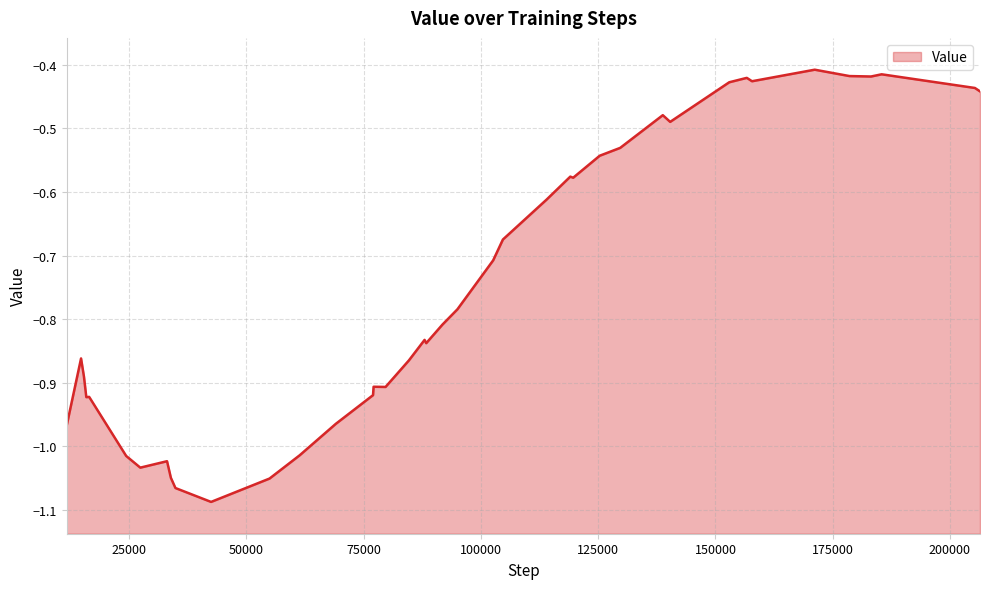

Does the chart display data point markers on the line(s)?

No